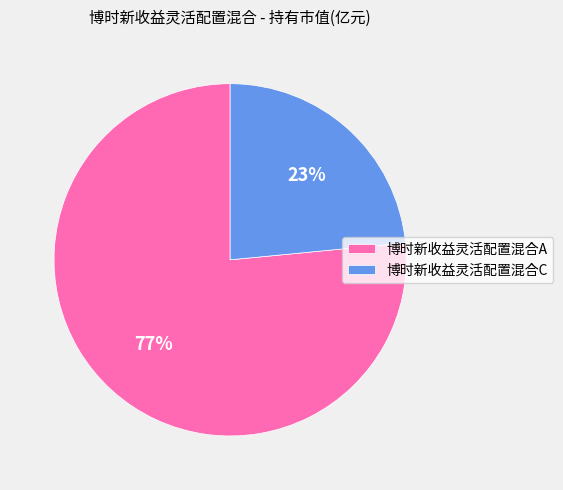

To the nearest percent, what is the combined percentage of 博时新收益灵活配置混合C and 博时新收益灵活配置混合A?

100%